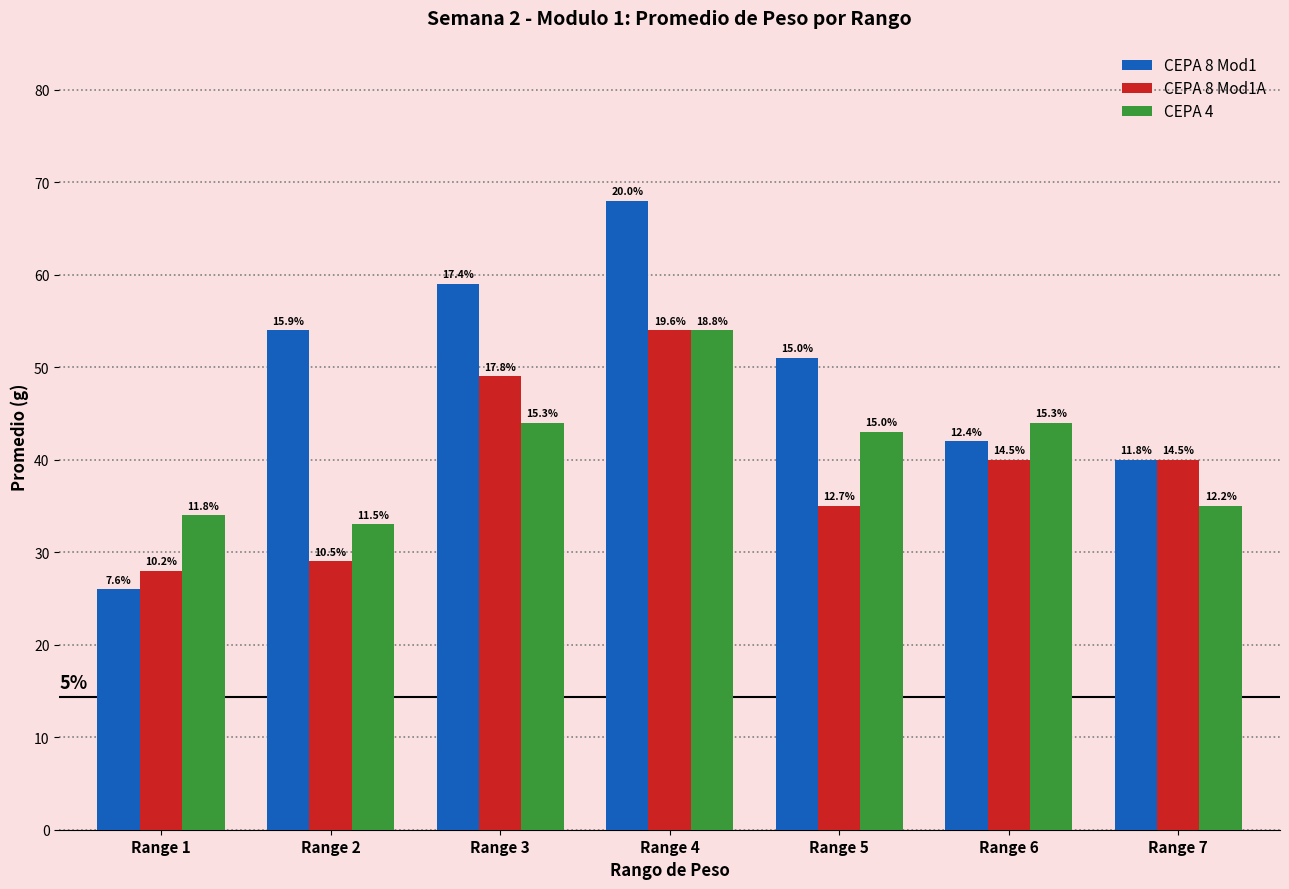

Where does the CEPA 8 Mod1 series first go above 51?

Range 2